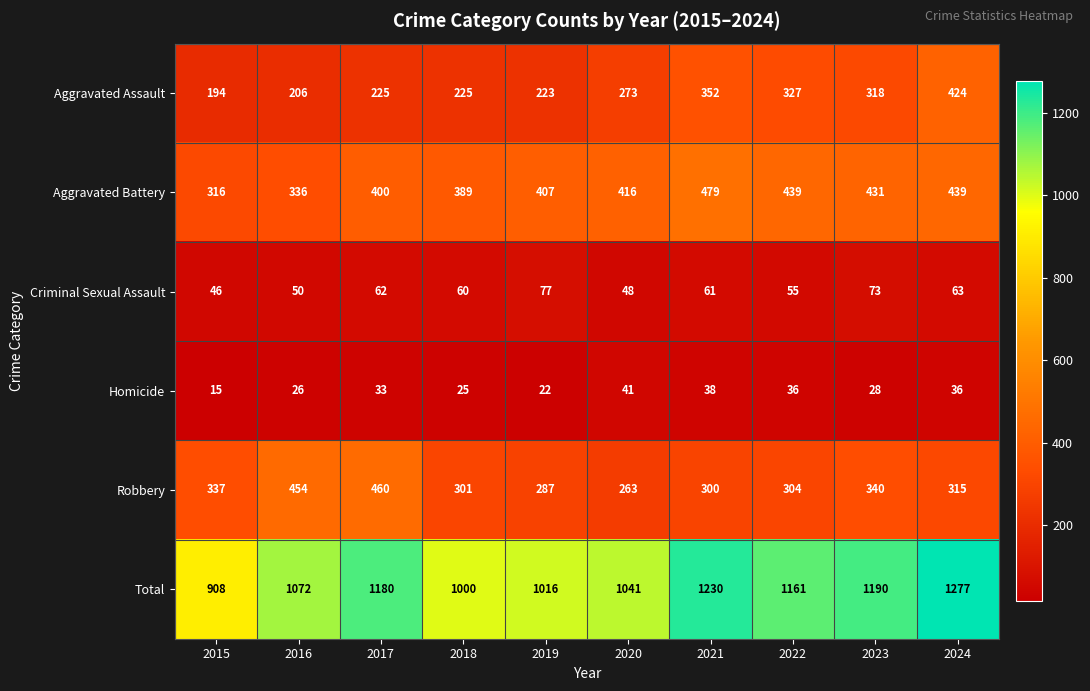

What is the highest value of the Homicide series?

41